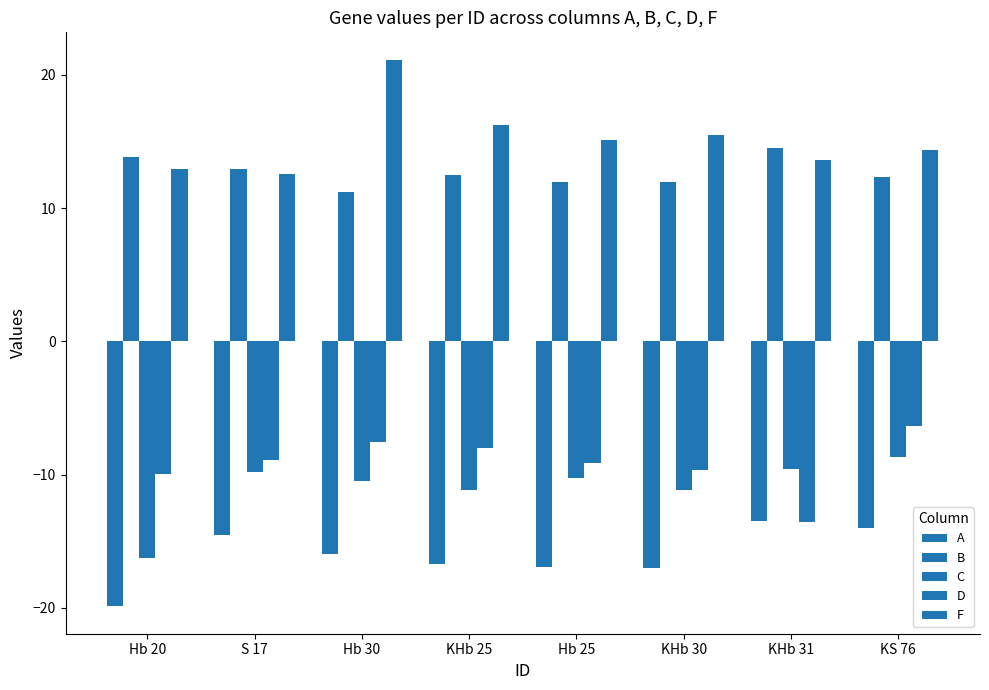

What is the sum of the F values at Hb 25 and KS 76?

29.5